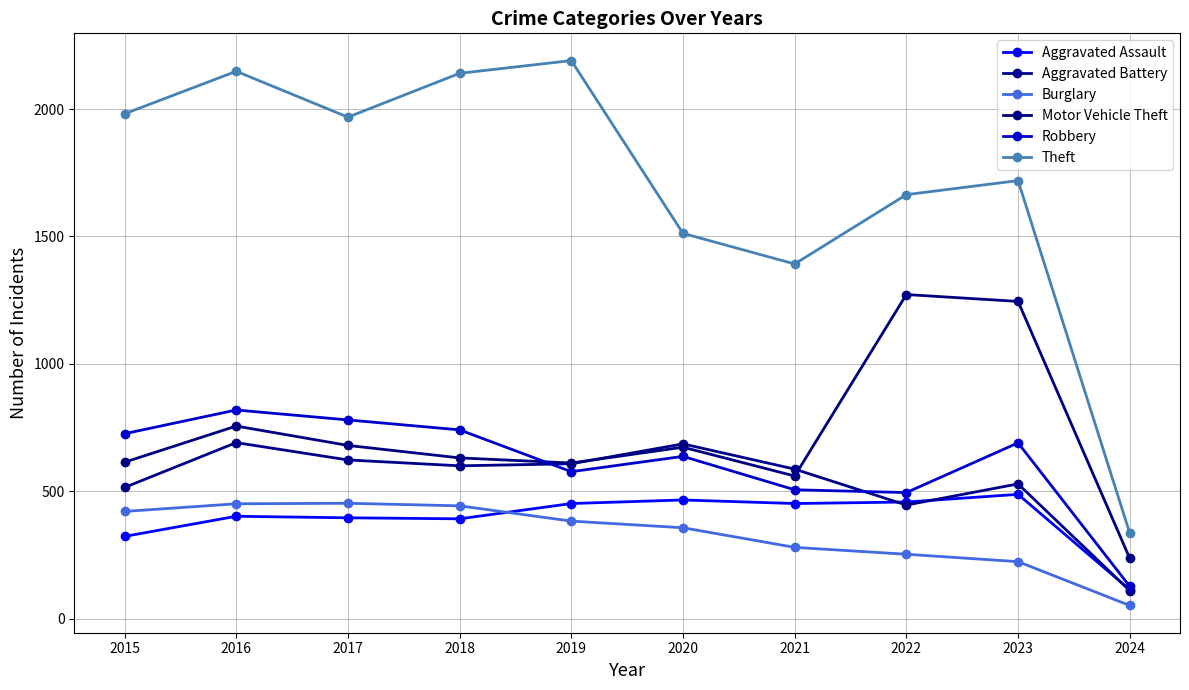

What is the difference between the maximum and second lowest values in the Aggravated Battery series?

245